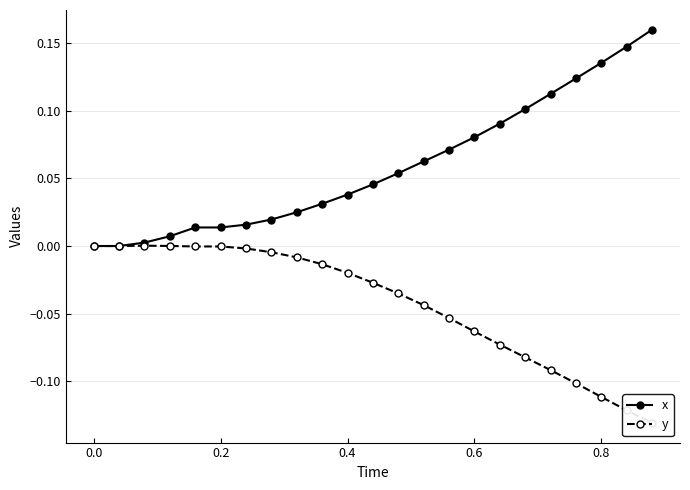

At how many categories does at least one series exceed 0?

21